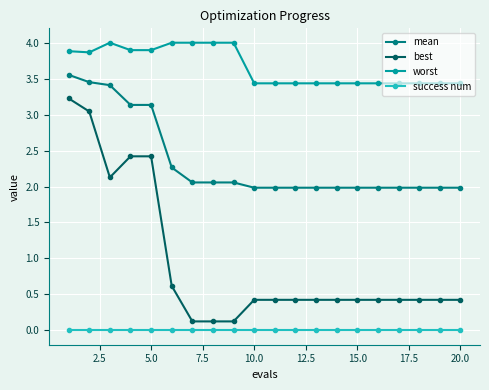

What is the average value of the worst series?

3.7